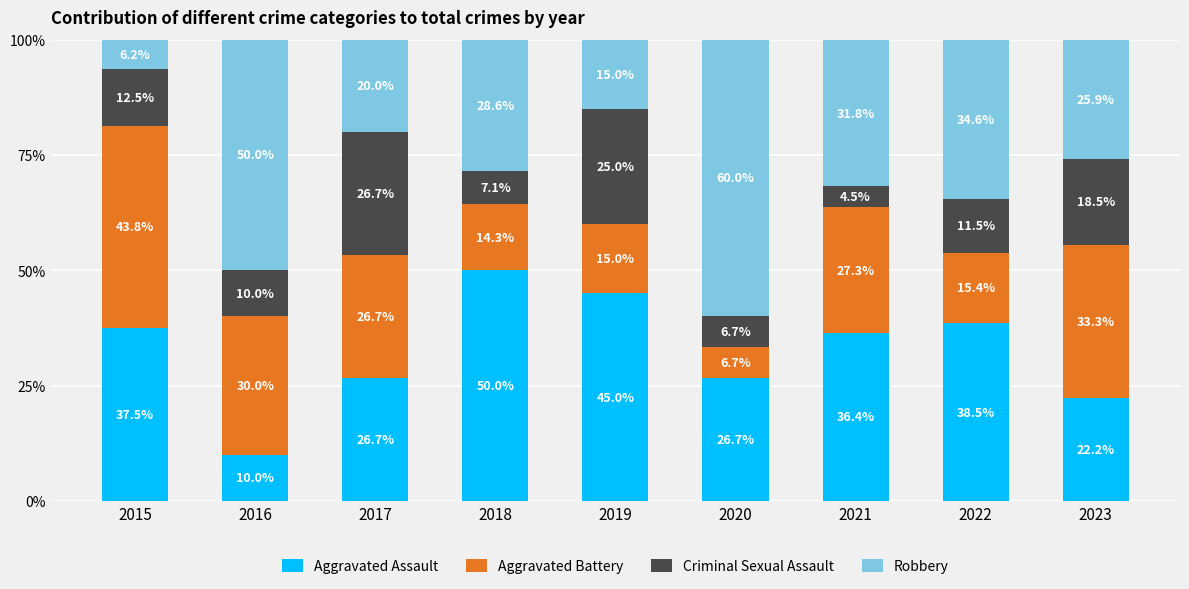

What is the sum of all Aggravated Assault values?

292.9